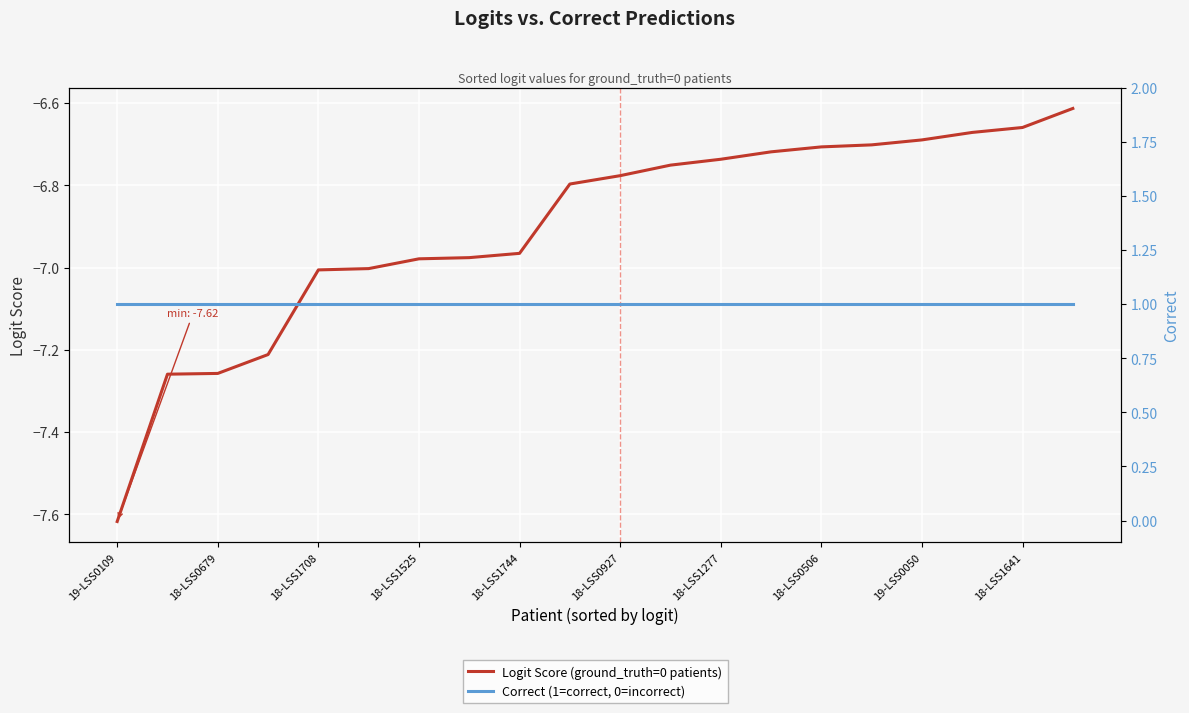

List the series in order of their peak value, highest first.

Correct (1=correct, 0=incorrect), Logit Score (ground_truth=0 patients)